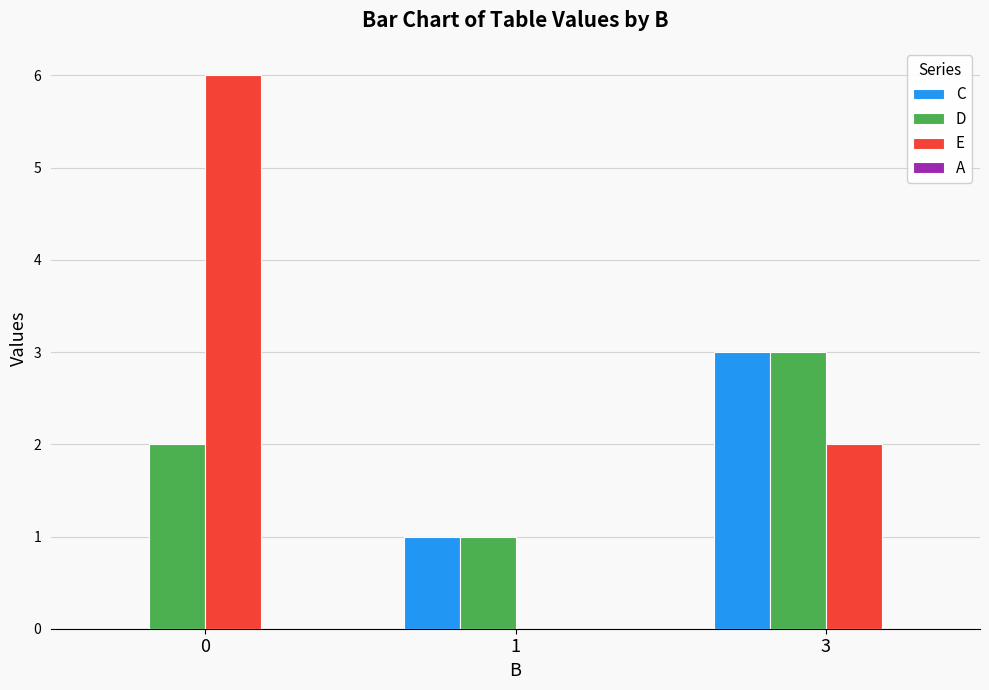

Count the number of data series in this chart.

3